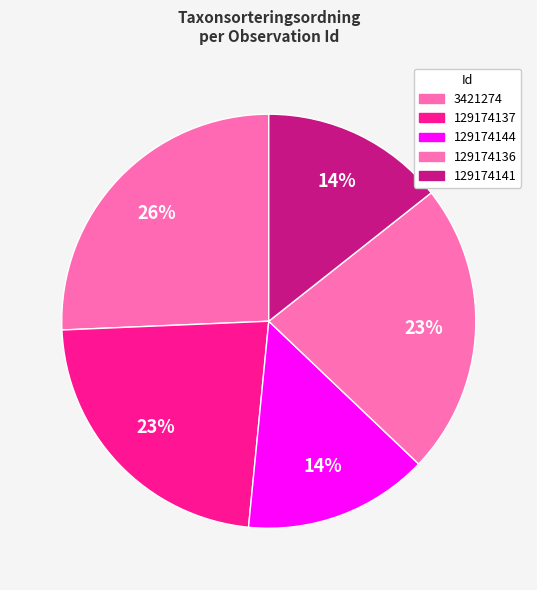

Combined, do 129174141 and 3421274 account for over 50%?

No